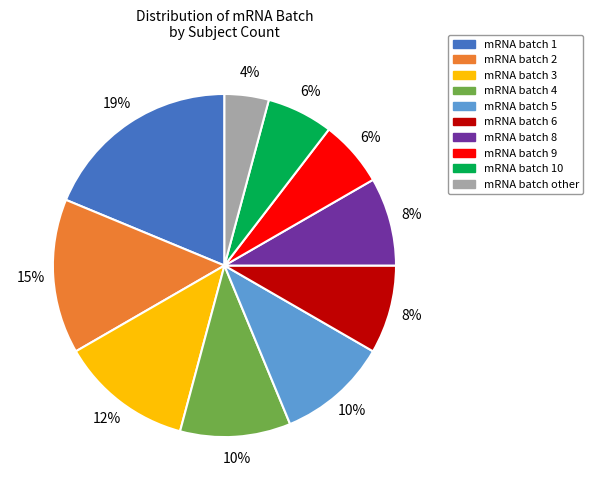

To the nearest percent, what is the difference between the largest and smallest slice percentages?

15%